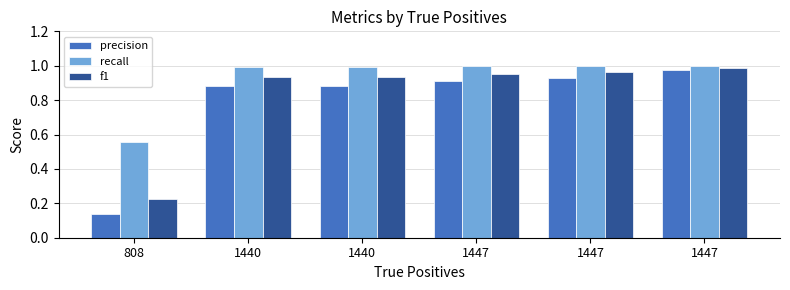

Reading left to right, transcribe all the data shown in this chart.

precision: 0.1	0.9	0.9	0.9	0.9	1.0
recall: 0.6	1.0	1.0	1.0	1.0	1.0
f1: 0.2	0.9	0.9	1.0	1.0	1.0